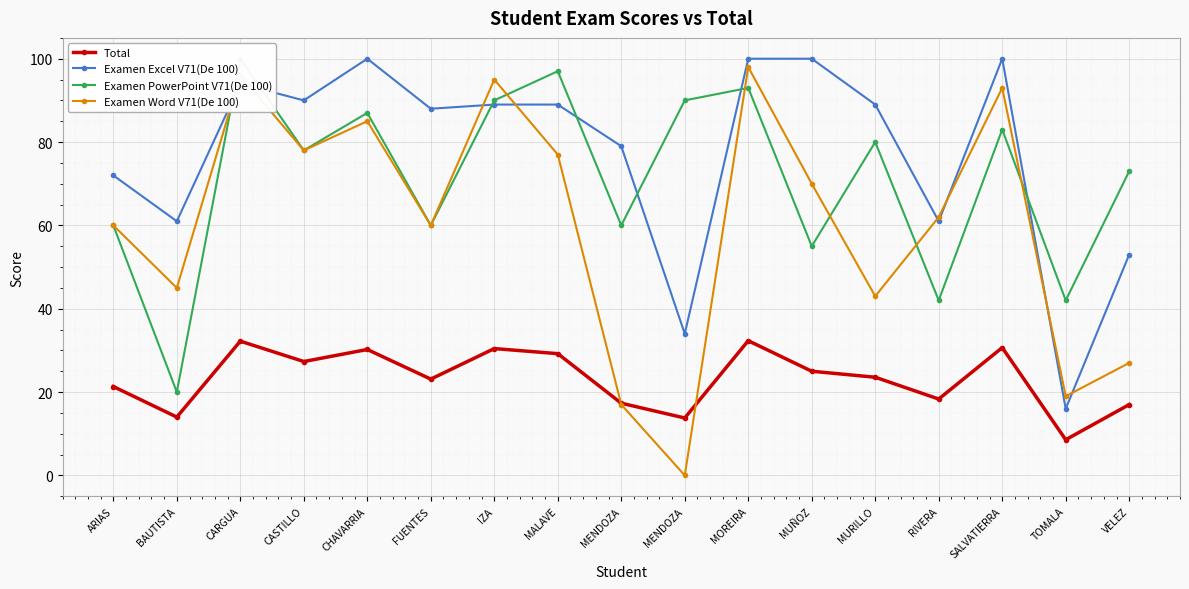

Rank the categories by Examen Word V71(De 100) value from highest to lowest.

MOREIRA, CARGUA, IZA, SALVATIERRA, CHAVARRIA, CASTILLO, MALAVE, MUÑOZ, RIVERA, ARIAS, FUENTES, BAUTISTA, MURILLO, VELEZ, TOMALA, MENDOZA, MENDOZA